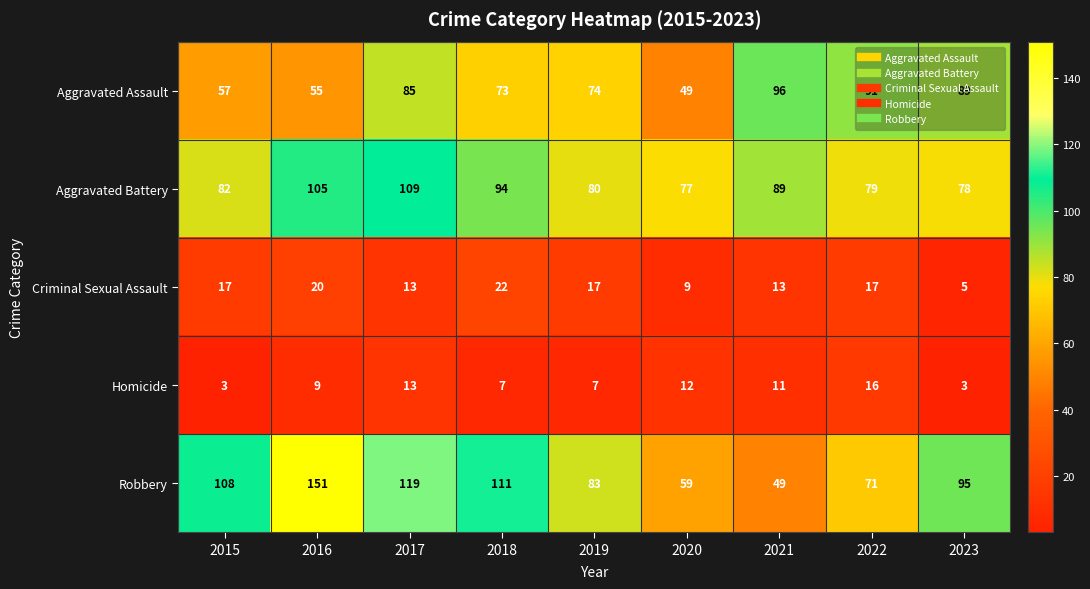

The value of Criminal Sexual Assault at 2017 is 13. True or false?

True